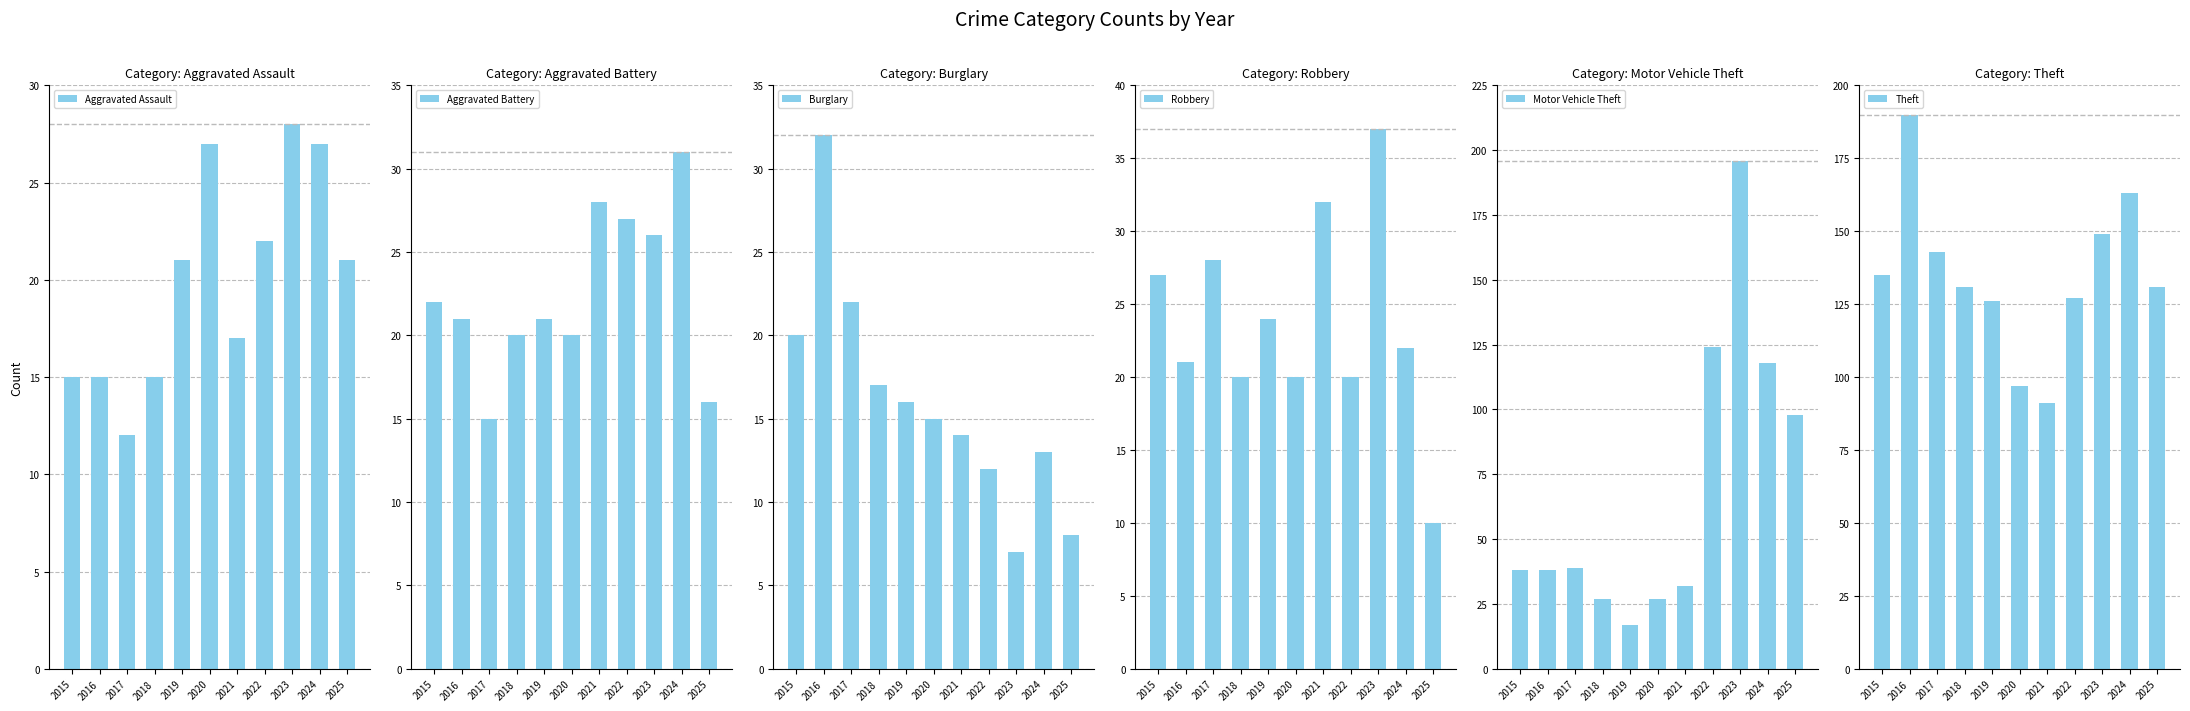

Is it true that Aggravated Assault equals 12 at 2017?

True